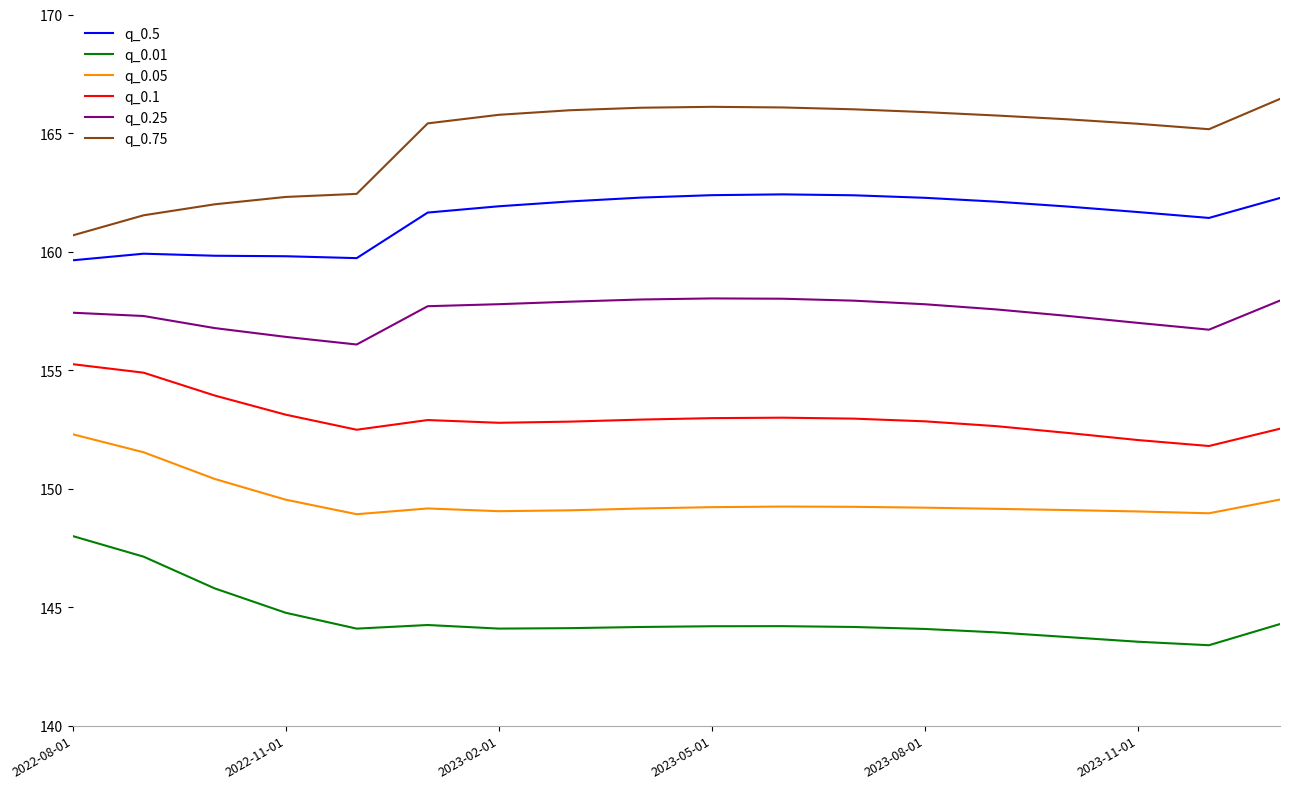

List the series in order of their peak value, highest first.

q_0.75, q_0.5, q_0.25, q_0.1, q_0.05, q_0.01